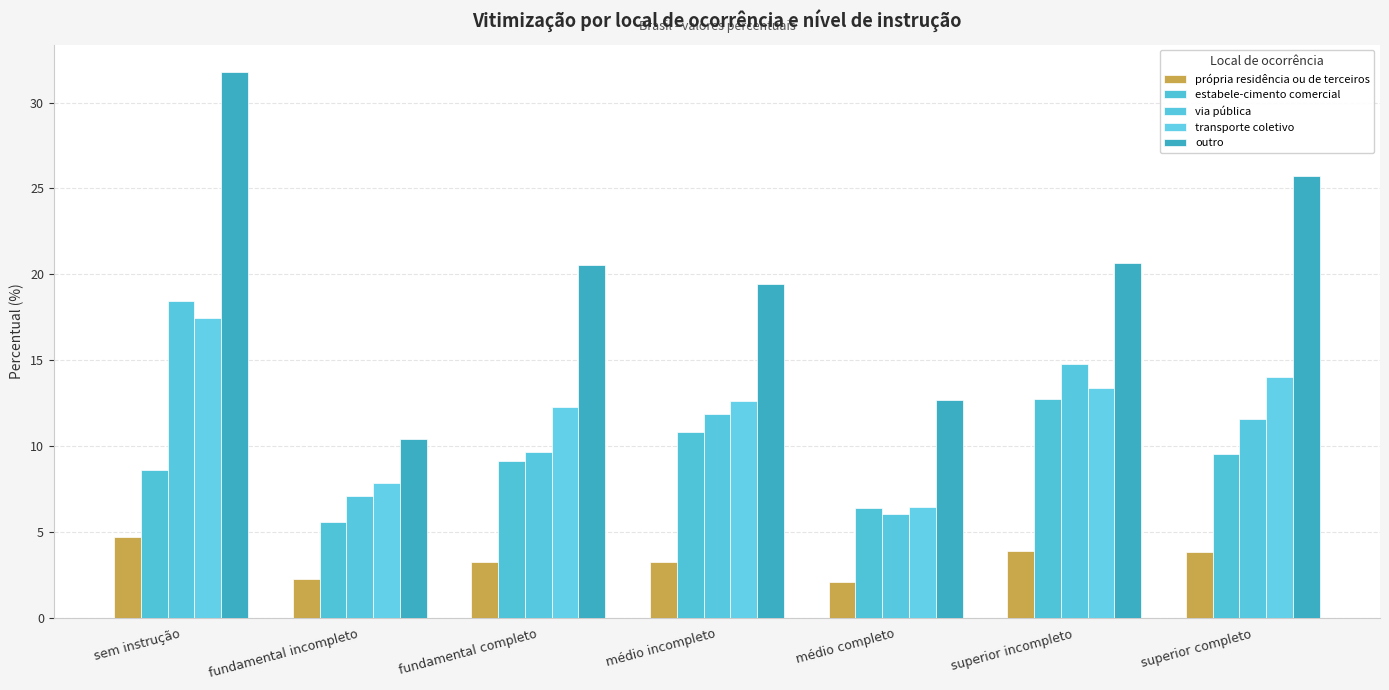

What is the spread (max minus min) of values at superior completo?

21.9